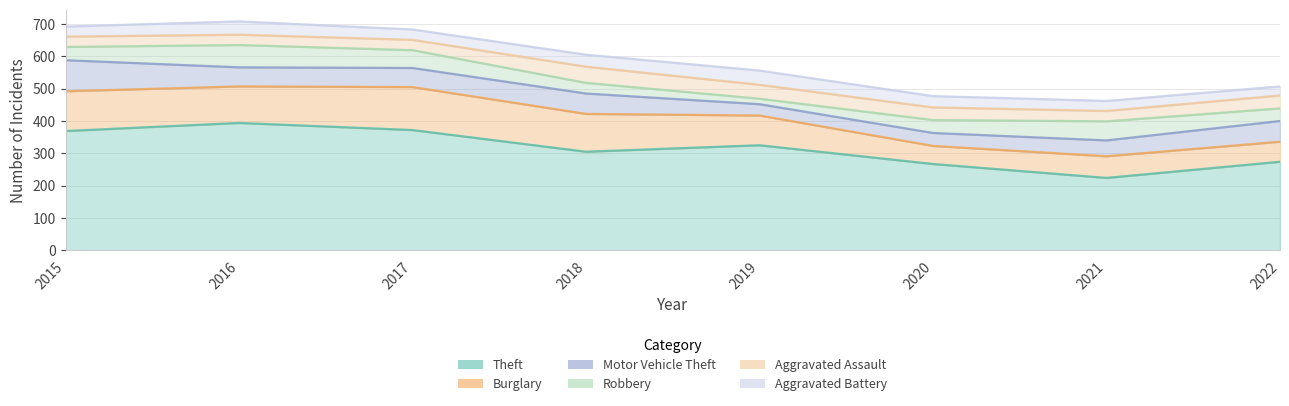

Which series has the largest range (max minus min)?

Theft